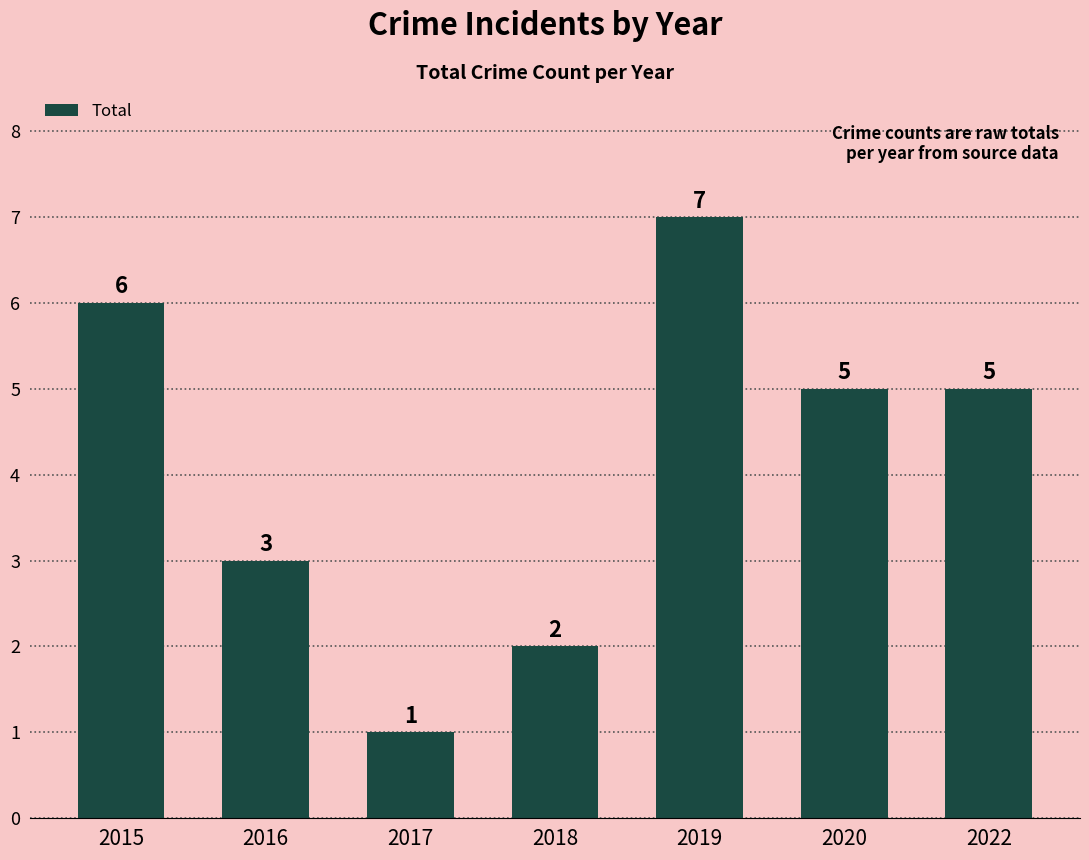

What is the change in value from 2015 to 2022?

-1